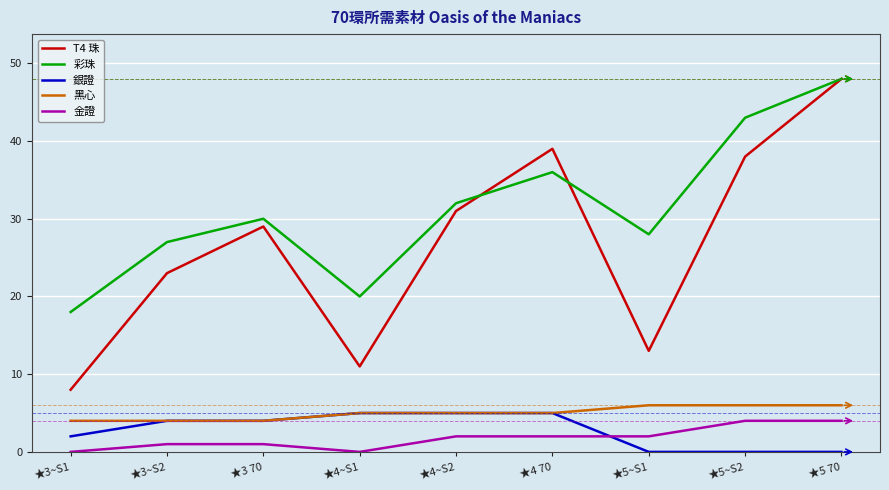

What is the total value across all series at ★3~S1?

32